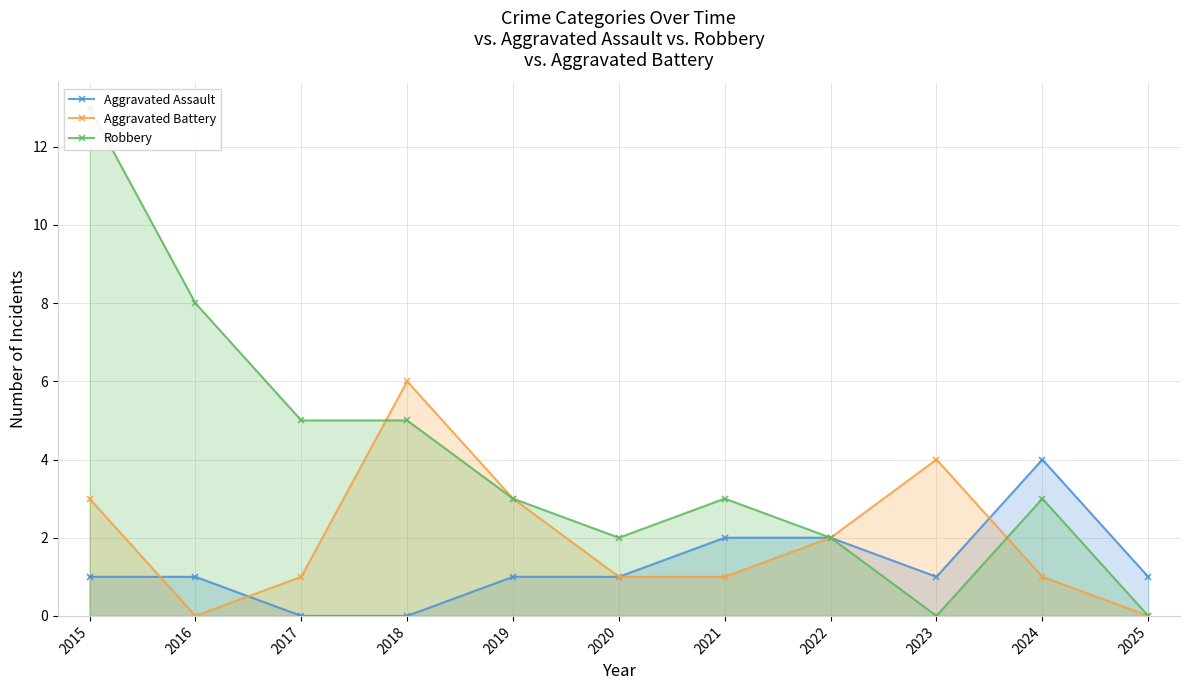

What is the sum of the Aggravated Battery values at 2022 and 2017?

3